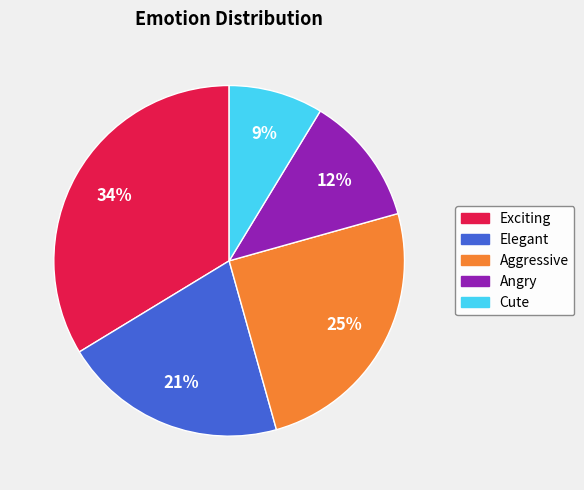

What percentage is the Aggressive slice, to the nearest percent?

25%